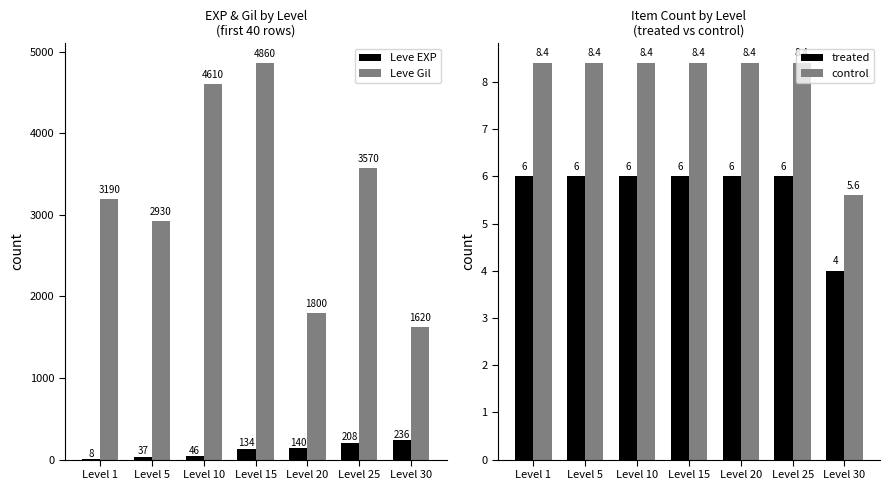

Where does the Leve EXP series first go above 134?

Level 20